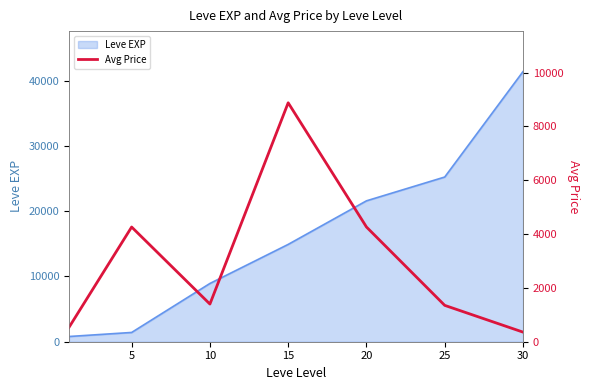

What is the difference between the maximum and minimum values?

8517.9